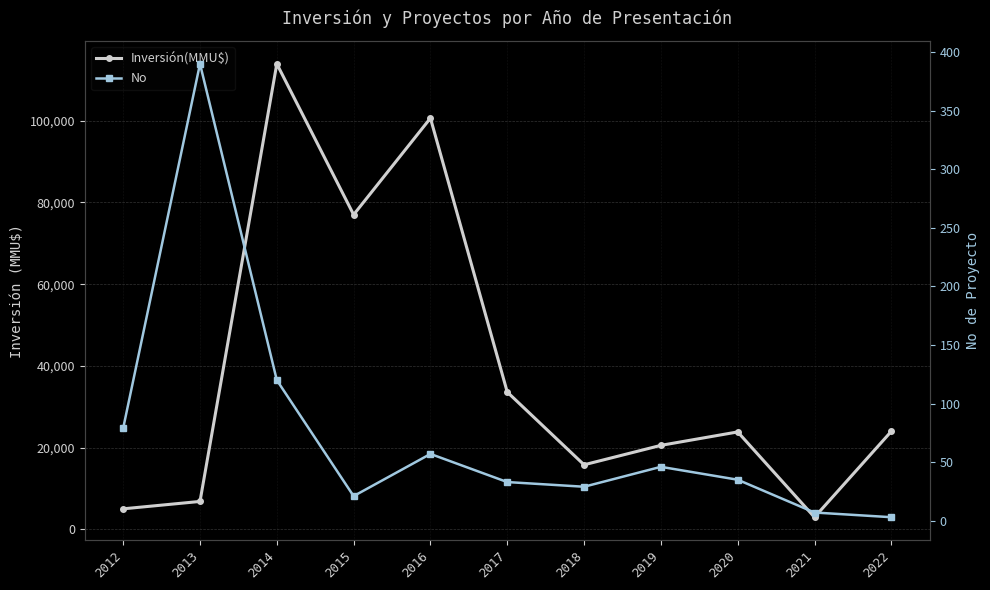

True or false: No and Inversión(MMU$) intersect in this chart.

False